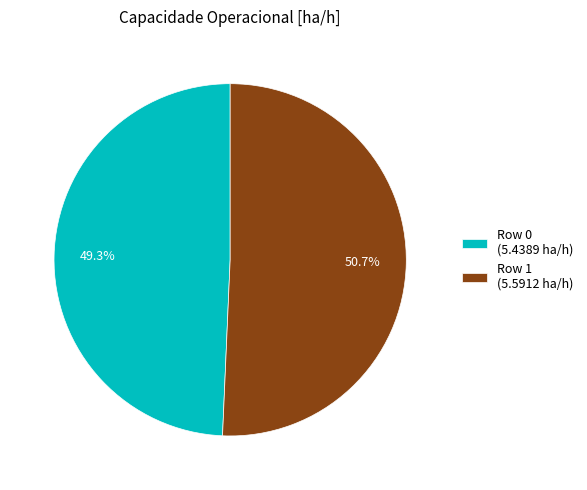

What portion of the pie excludes Row 0?

50.7%